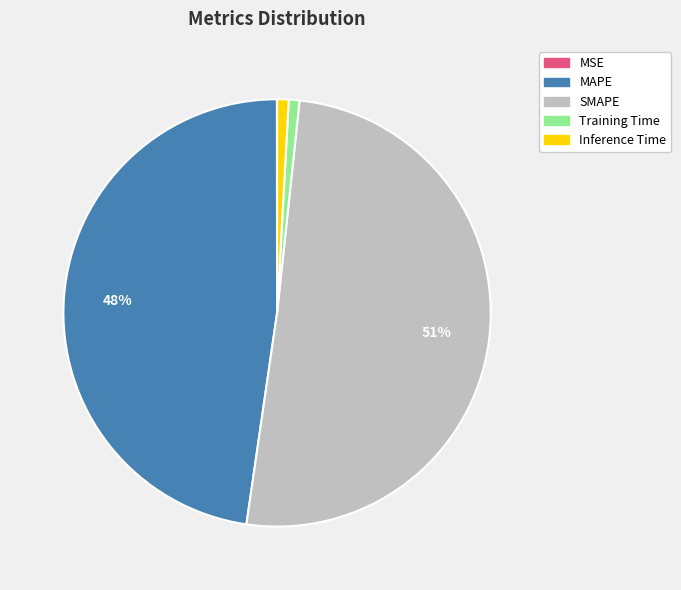

To the nearest percent, what is the average slice percentage?

20%